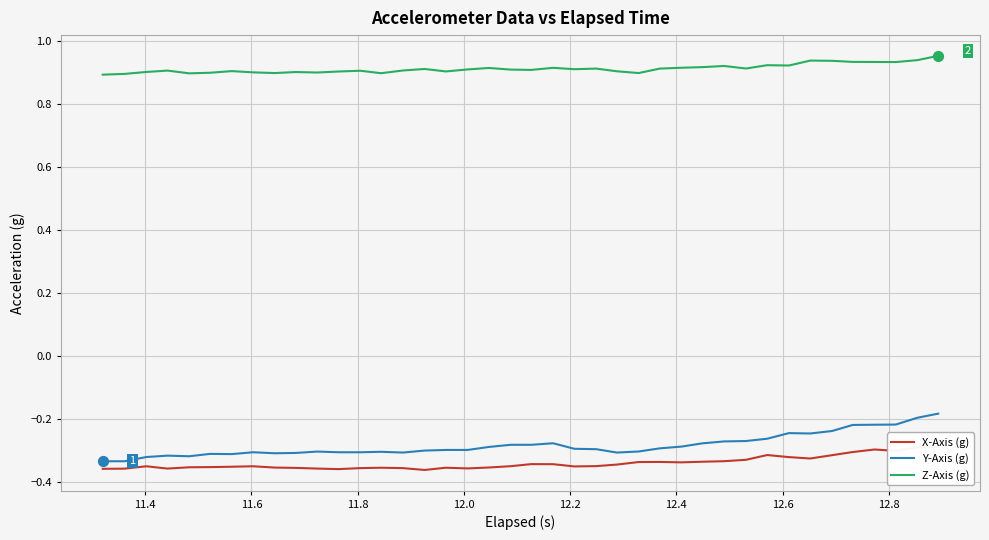

True or false: Y-Axis (g) and Z-Axis (g) cross at least once.

False